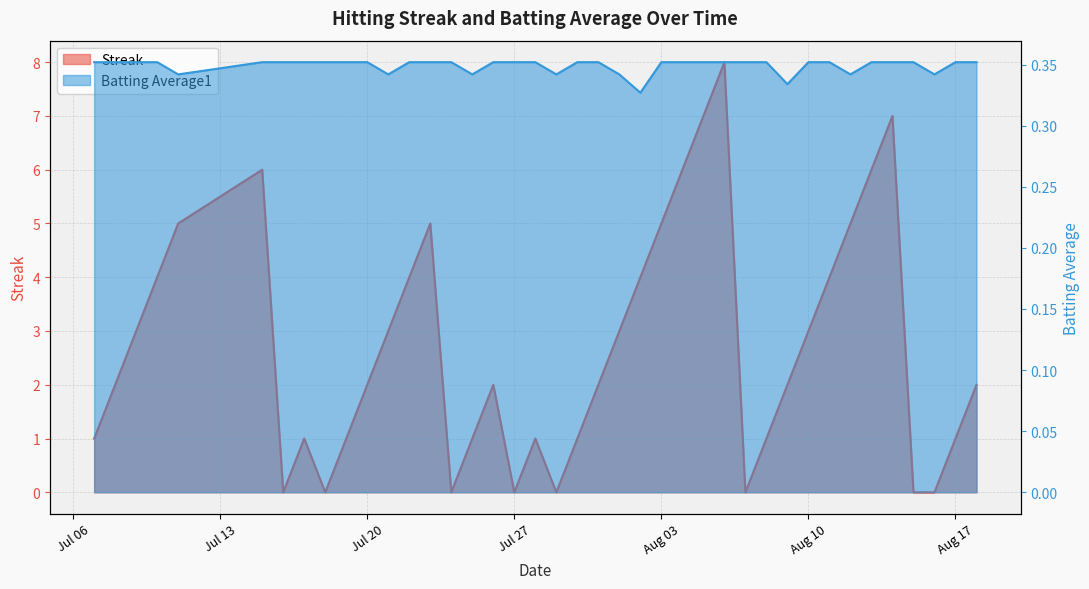

Reading left to right, what are all the values shown in this chart?

Streak: 1.0	2.0	3.0	4.0	5.0	6.0	0.0	1.0	0.0	1.0	2.0	3.0	4.0	5.0	0.0	1.0	2.0	0.0	1.0	0.0	1.0	2.0	3.0	4.0	5.0	6.0	7.0	8.0	0.0	1.0	2.0	3.0	4.0	5.0	6.0	7.0	0.0	0.0	1.0	2.0
Batting Average1: 0.4	0.4	0.4	0.4	0.3	0.4	0.4	0.4	0.4	0.4	0.4	0.3	0.4	0.4	0.4	0.3	0.4	0.4	0.4	0.3	0.4	0.4	0.3	0.3	0.4	0.4	0.4	0.4	0.4	0.4	0.3	0.4	0.4	0.3	0.4	0.4	0.4	0.3	0.4	0.4